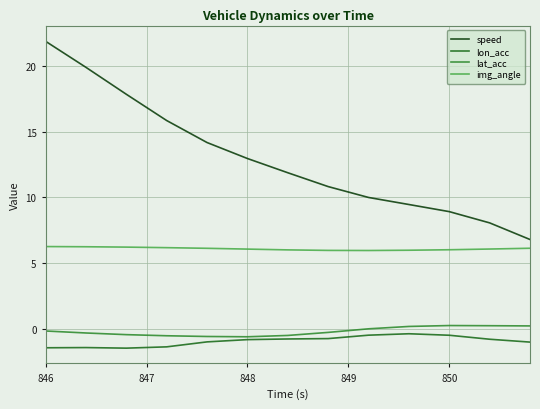

Which series has the largest total across all categories?

speed